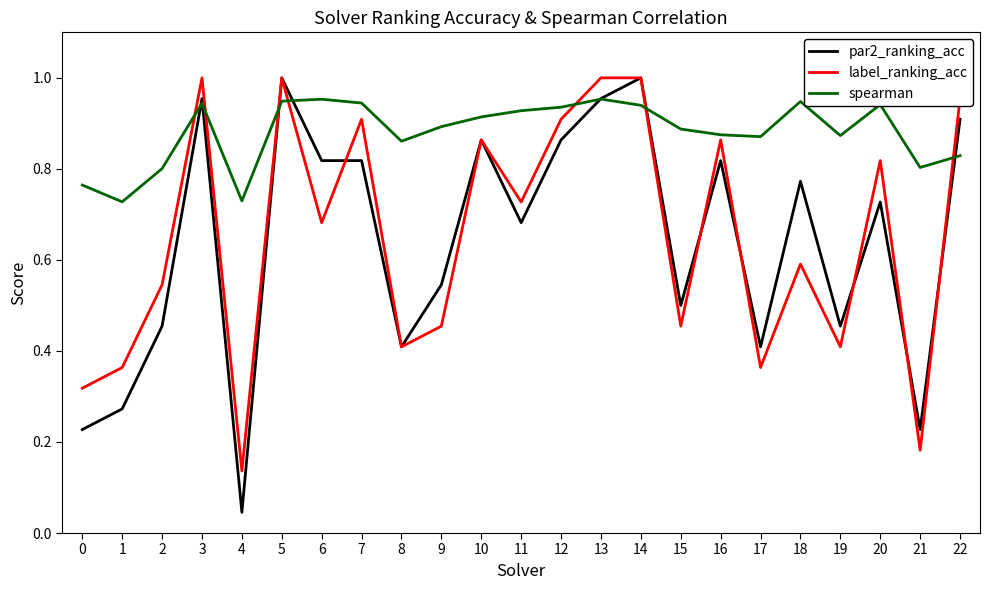

What is the total value across all series at 0?

1.3